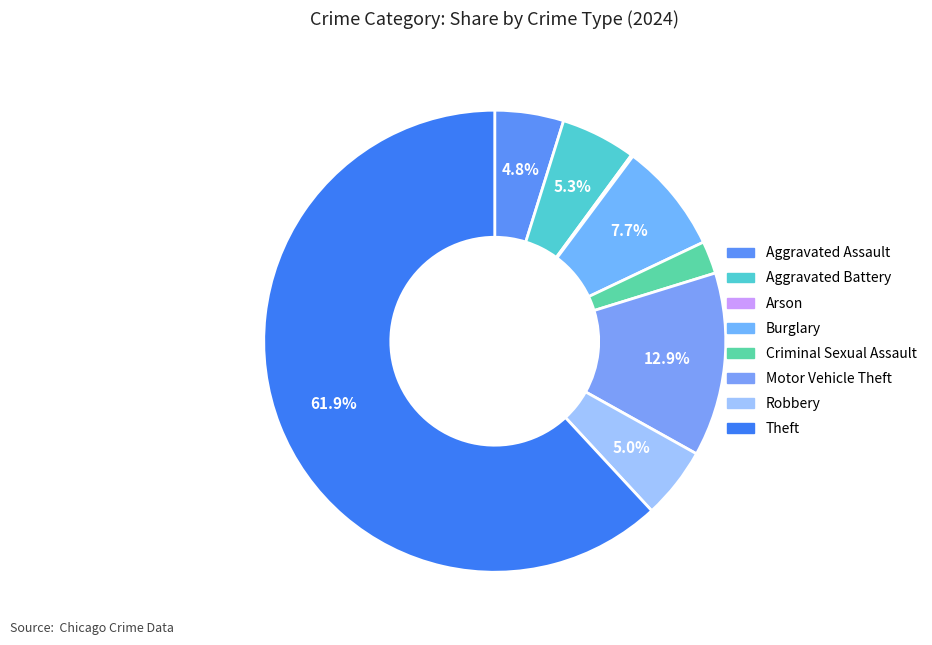

Is it true that Arson is 0% of the pie?

True